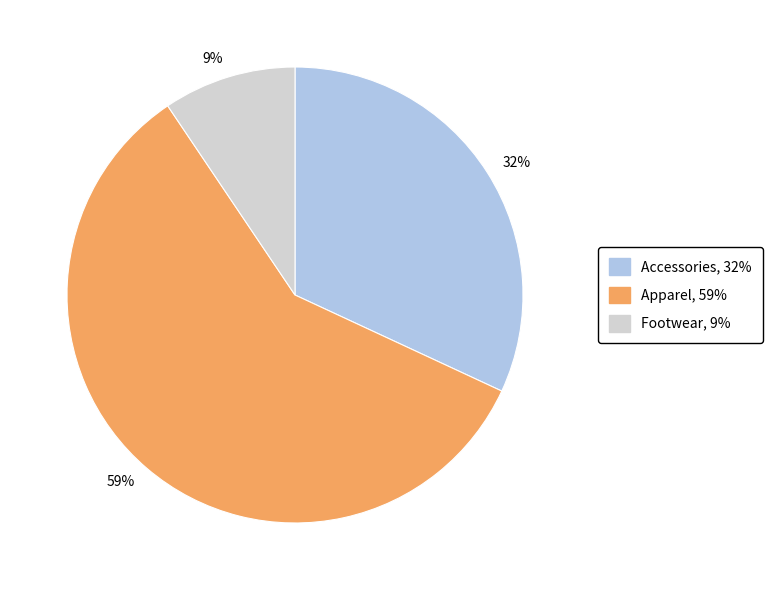

The Footwear slice represents 9% of the pie. True or false?

True